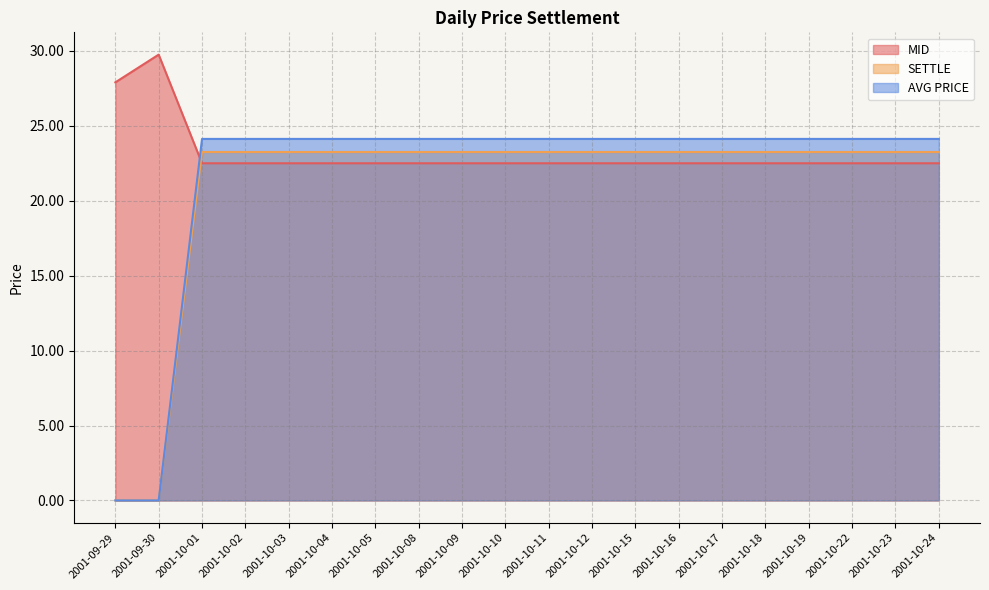

Read the SETTLE value at 2001-10-23.

23.2